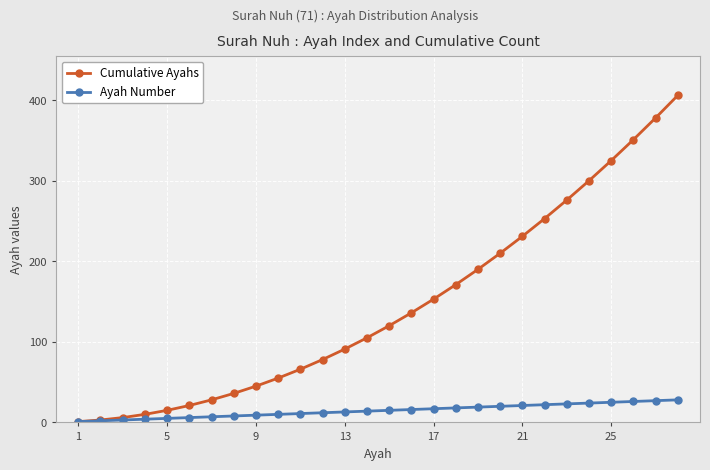

Rank the series by their maximum value, from lowest to highest.

Ayah Number, Cumulative Ayahs